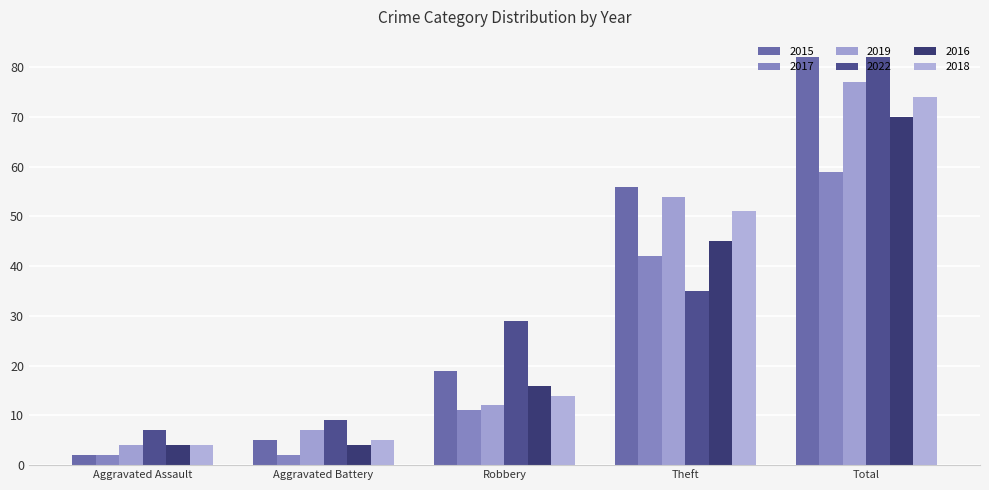

What is the difference between the highest and lowest values at Aggravated Assault?

5